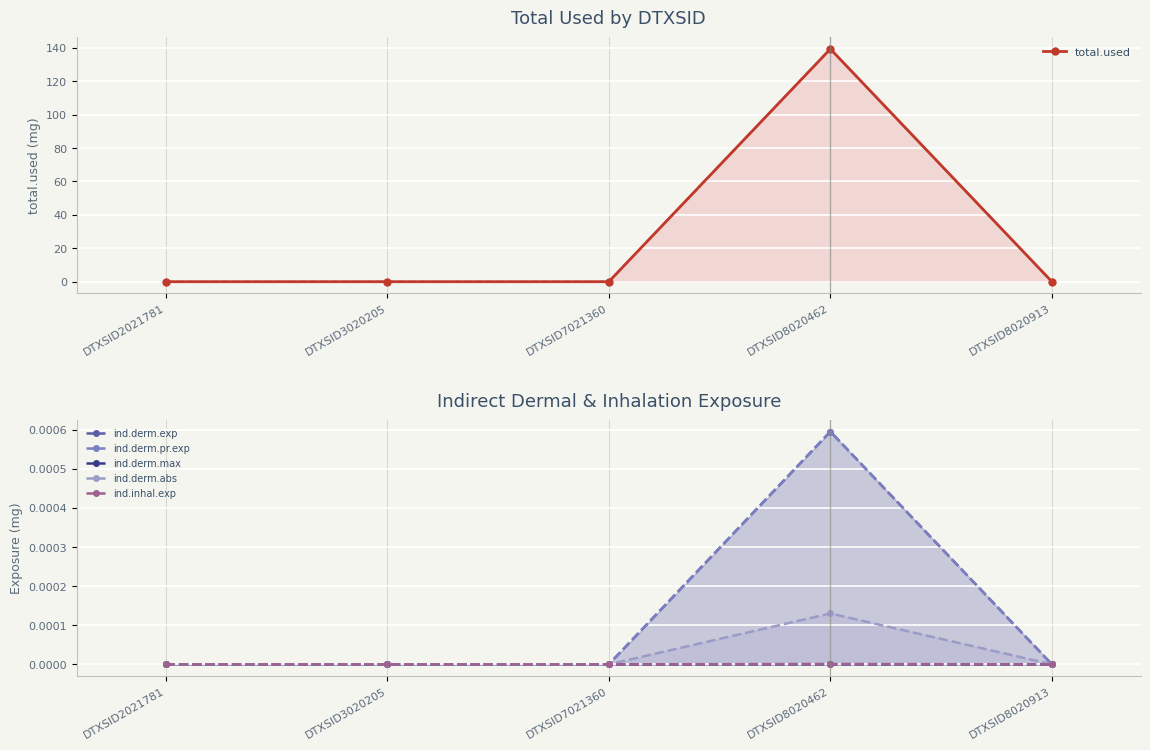

True or false: ind.derm.exp and ind.derm.abs cross at least once.

False